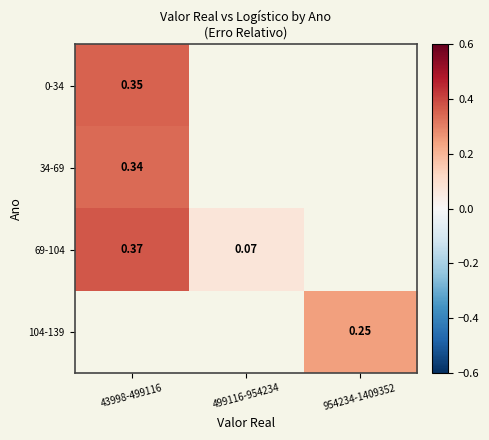

What is the greatest value displayed?

0.4